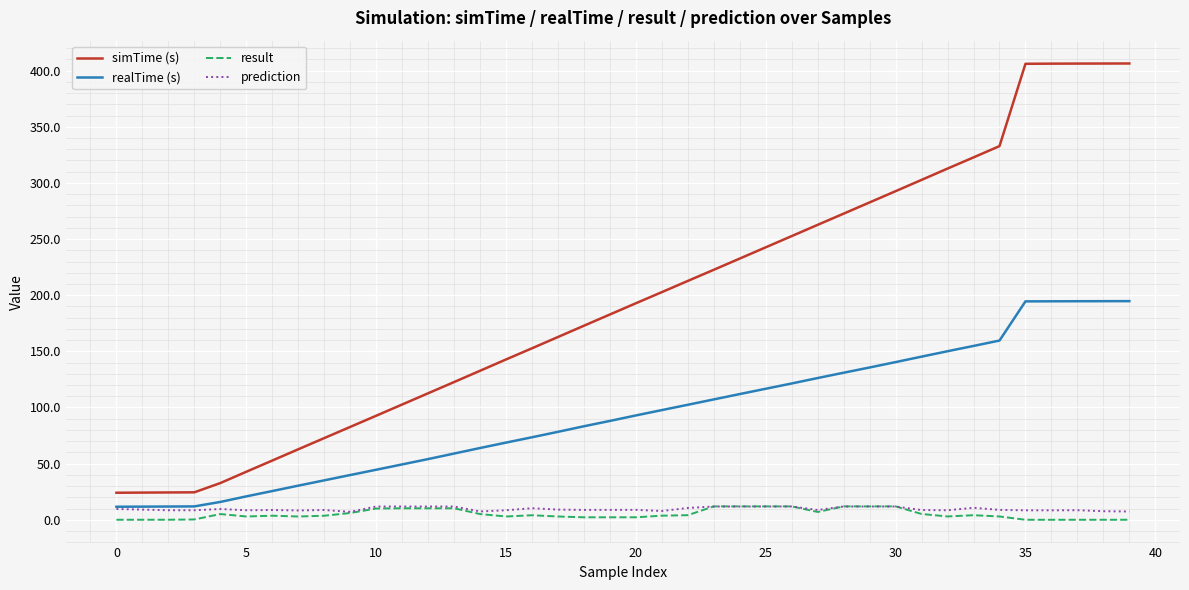

What is the difference between the maximum and minimum values in the realTime (s) series?

183.1